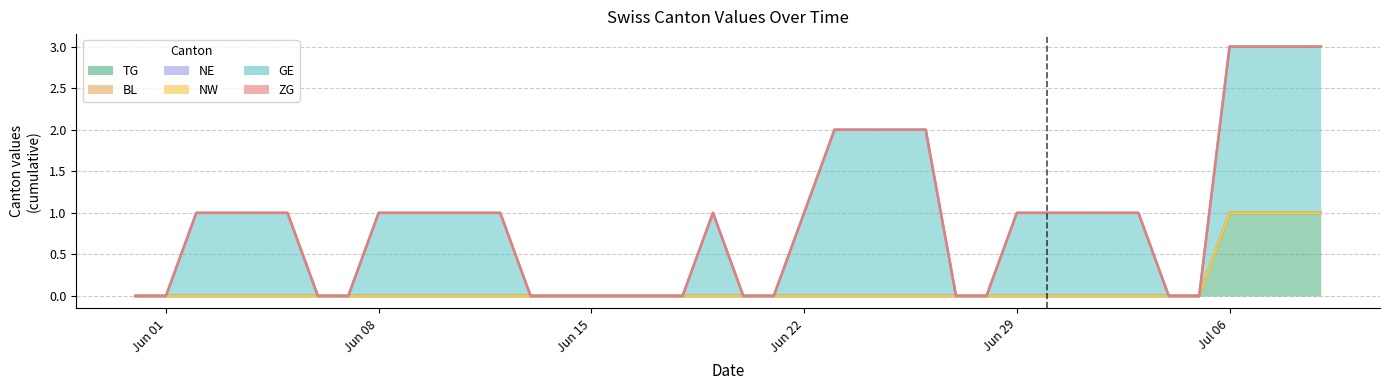

Reading left to right, what are all the values shown in this chart?

TG: 0	0	0	0	0	0	0	0	0	0	0	0	0	0	0	0	0	0	0	0	0	0	0	0	0	0	0	0	0	0	0	0	0	0	0	0	1	1	1	1
BL: 0	0	0	0	0	0	0	0	0	0	0	0	0	0	0	0	0	0	0	0	0	0	0	0	0	0	0	0	0	0	0	0	0	0	0	0	0	0	0	0
NE: 0	0	0	0	0	0	0	0	0	0	0	0	0	0	0	0	0	0	0	0	0	0	0	0	0	0	0	0	0	0	0	0	0	0	0	0	0	0	0	0
NW: 0	0	0	0	0	0	0	0	0	0	0	0	0	0	0	0	0	0	0	0	0	0	0	0	0	0	0	0	0	0	0	0	0	0	0	0	0	0	0	0
GE: 0	0	1	1	1	1	0	0	1	1	1	1	1	0	0	0	0	0	0	1	0	0	1	2	2	2	2	0	0	1	1	1	1	1	0	0	2	2	2	2
ZG: 0	0	0	0	0	0	0	0	0	0	0	0	0	0	0	0	0	0	0	0	0	0	0	0	0	0	0	0	0	0	0	0	0	0	0	0	0	0	0	0